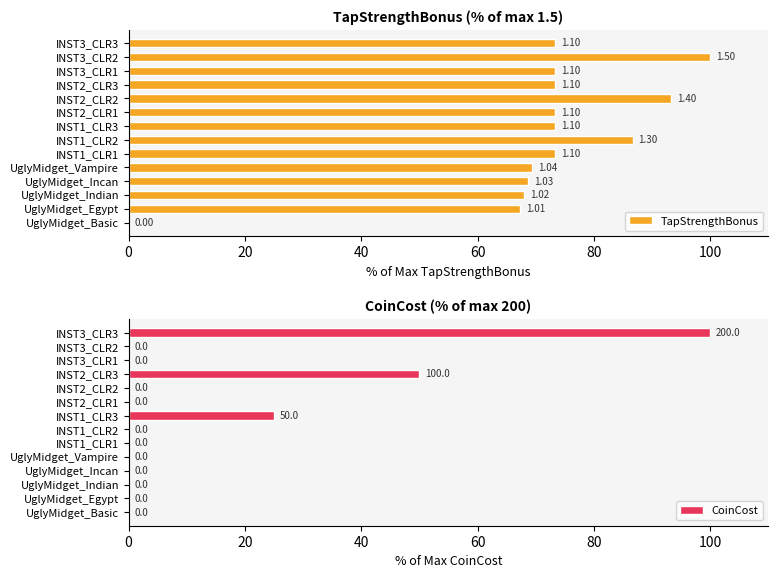

Count the number of data series in this chart.

2